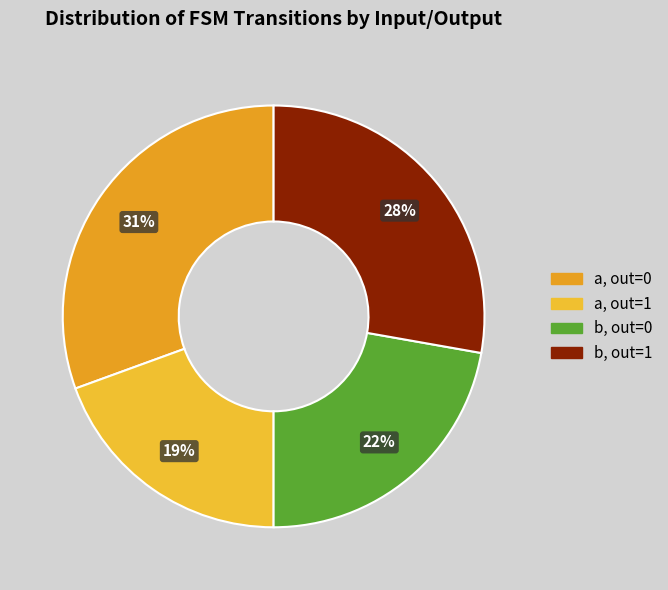

How many slices are in this pie chart?

4